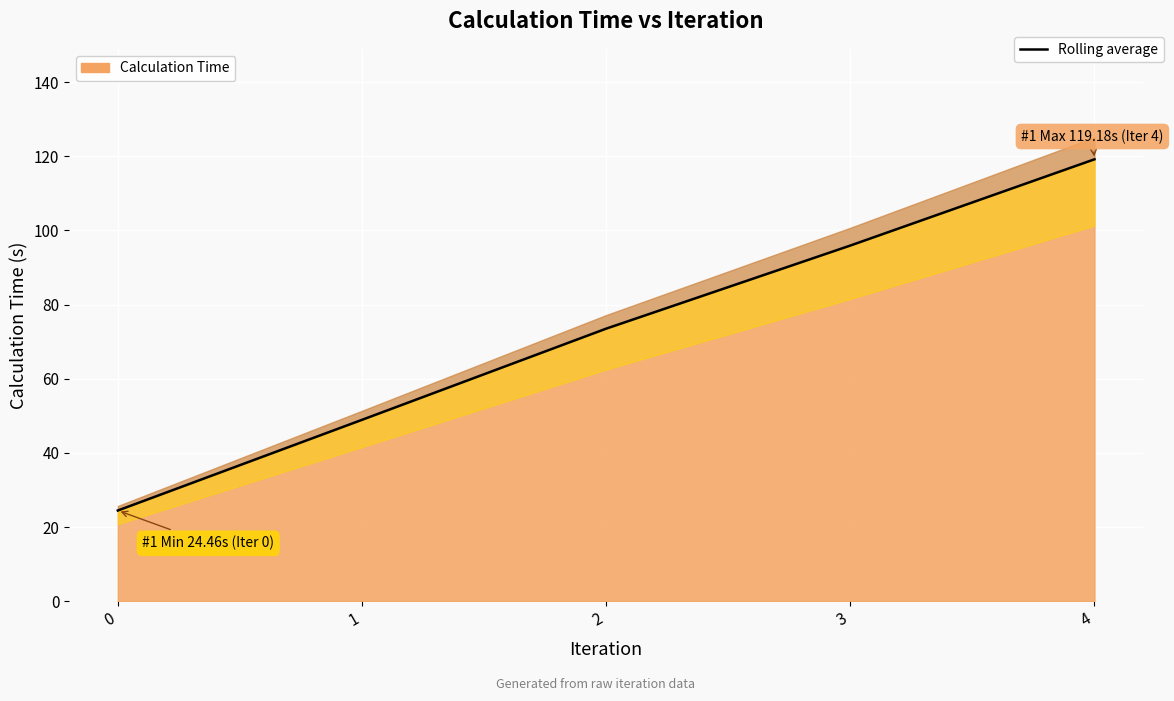

Count the number of data series in this chart.

1